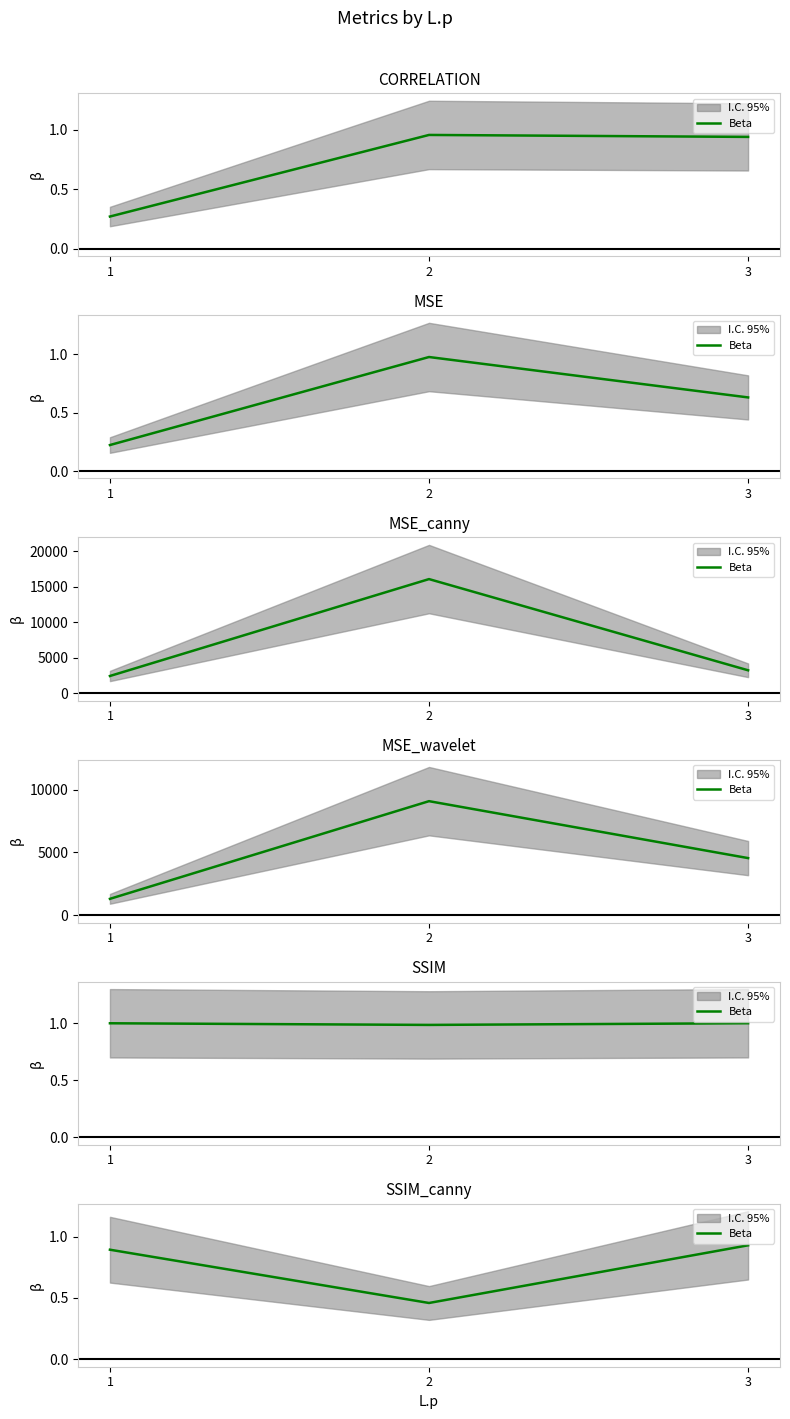

What is the change in value from 2 to 3?

+0.5